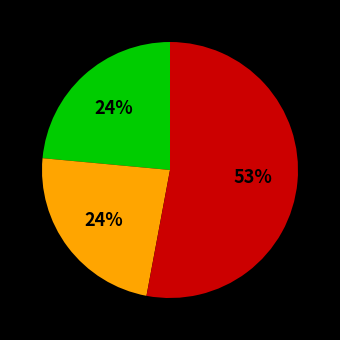

To the nearest percent, what is the difference between the largest and smallest slice percentages?

29%